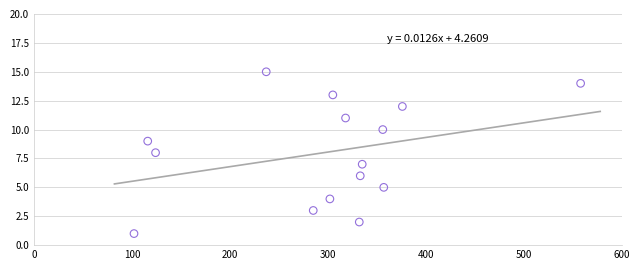

What is the range of X values (max minus min)?

456